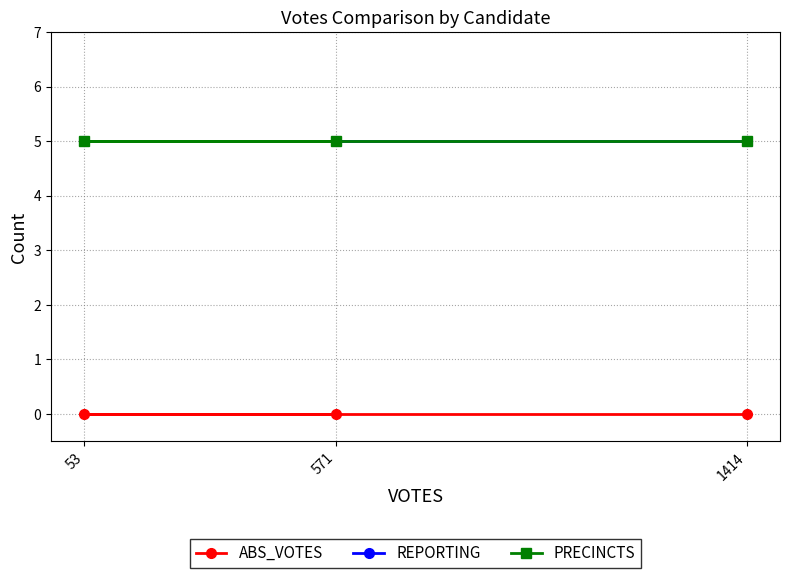

Count the number of categories in the chart.

3